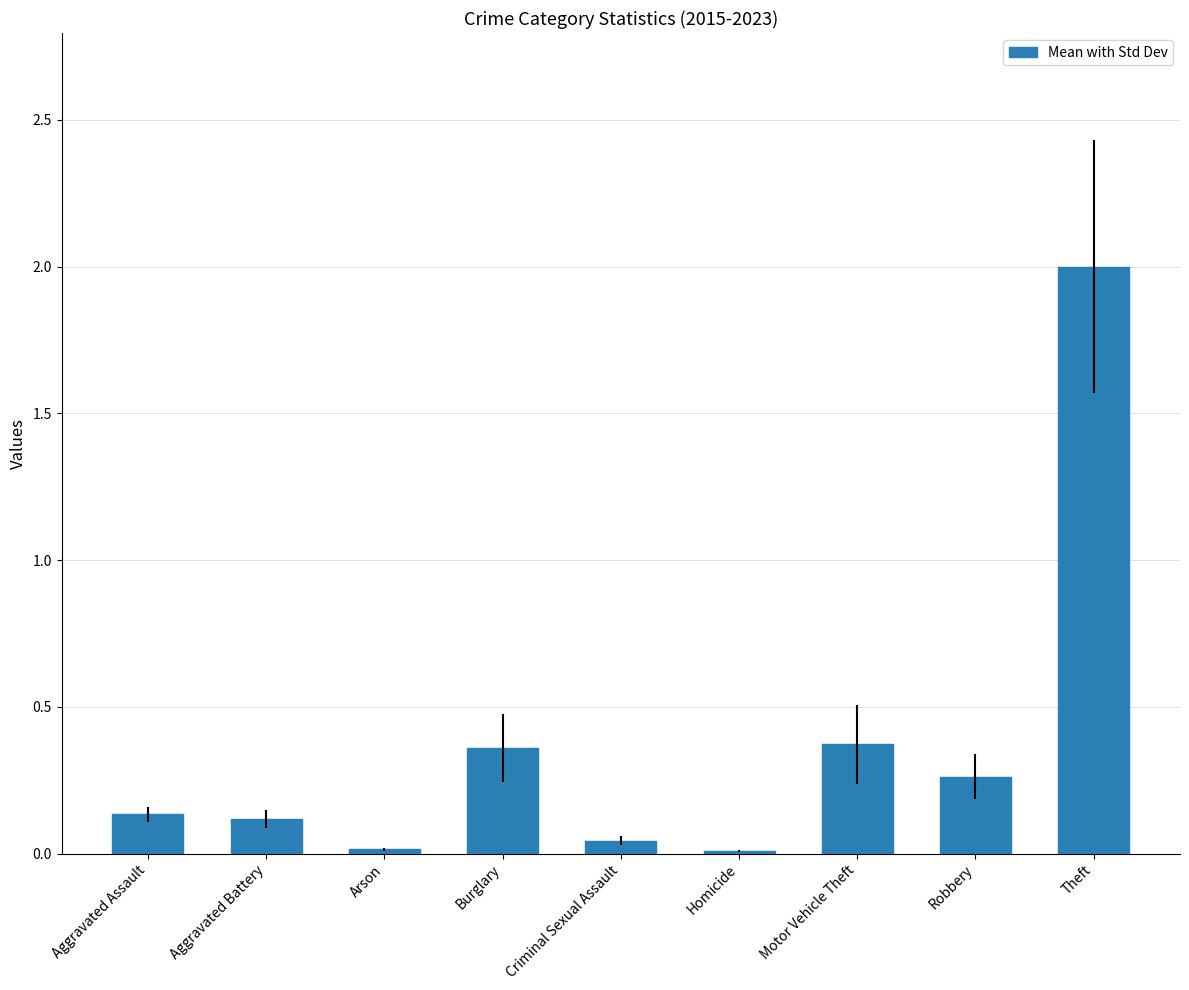

True or false: the data shows 0.1 at Motor Vehicle Theft.

False